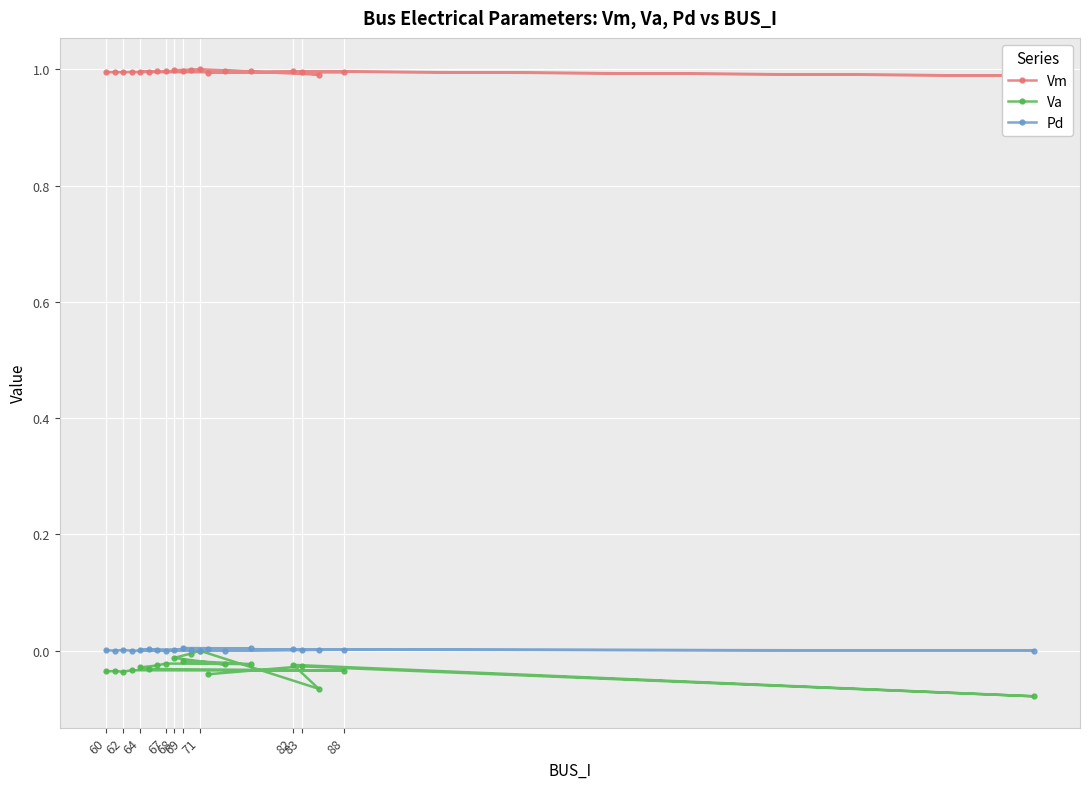

Count the Pd values in the range 0 to 1.

20